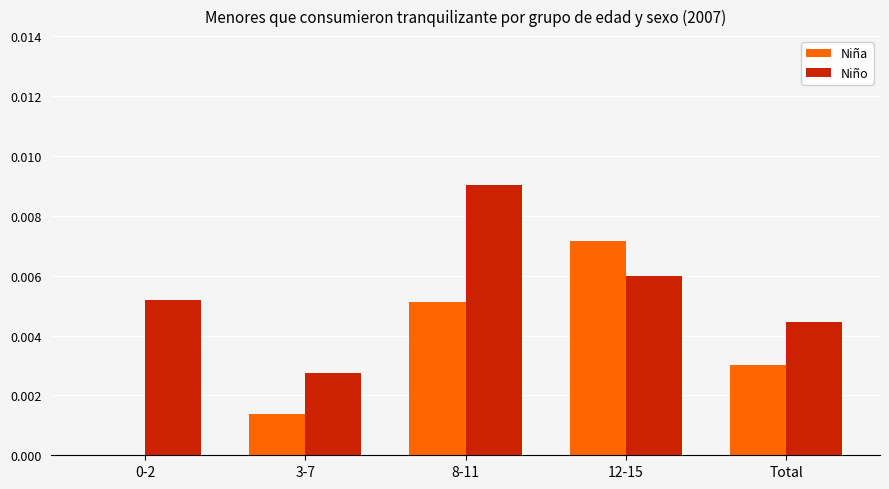

The Niña series shows 0.0 at Total. True or false?

True